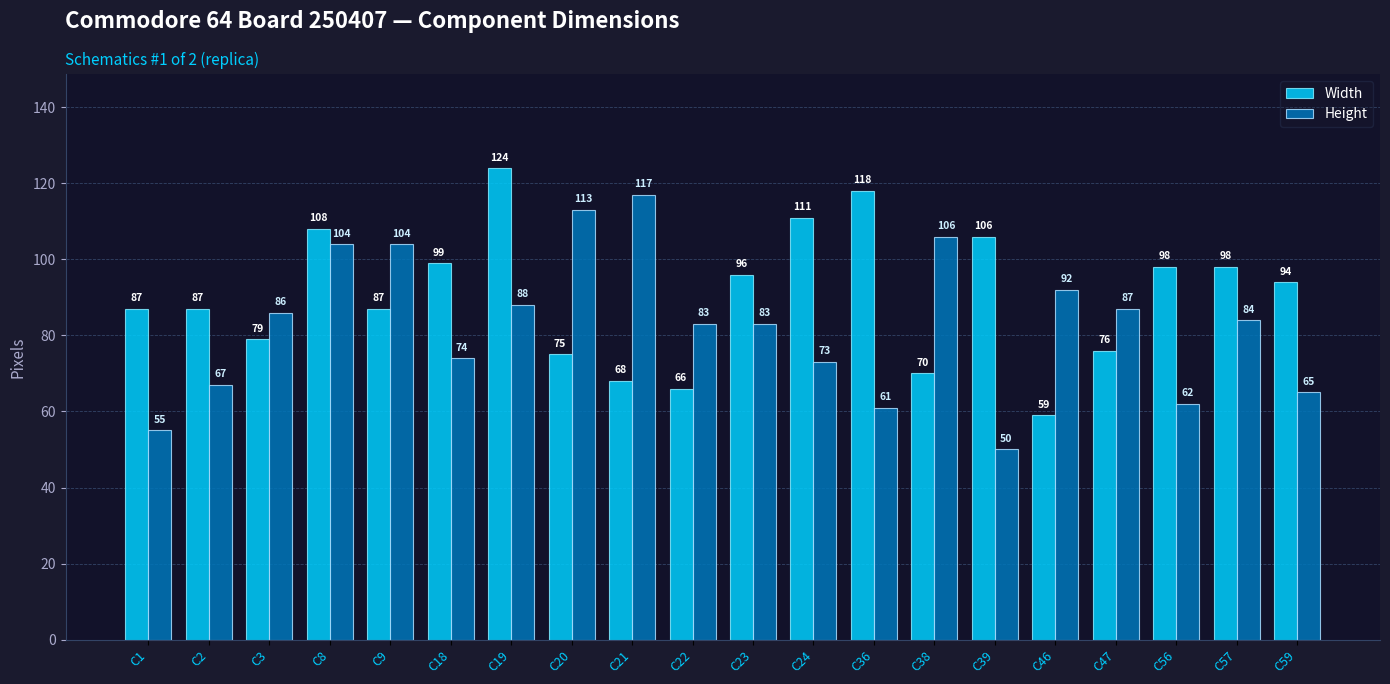

What is the smallest value displayed?

50